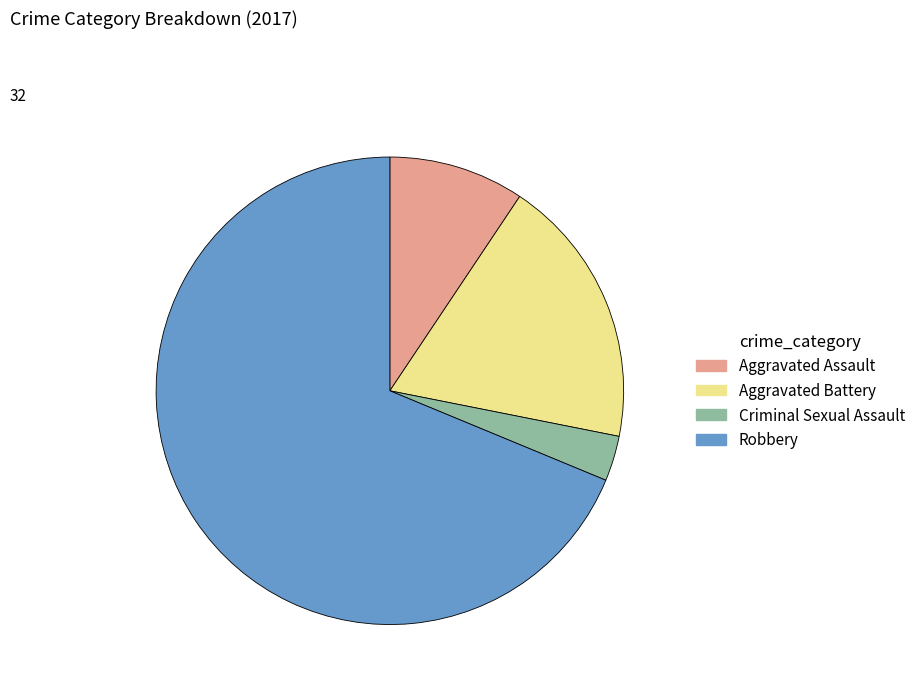

How many slices are in this pie chart?

4